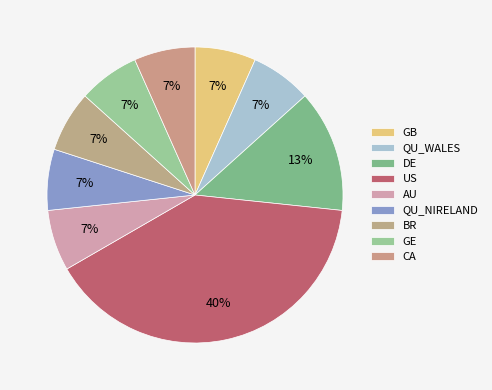

Does GB represent more than half of the total?

No